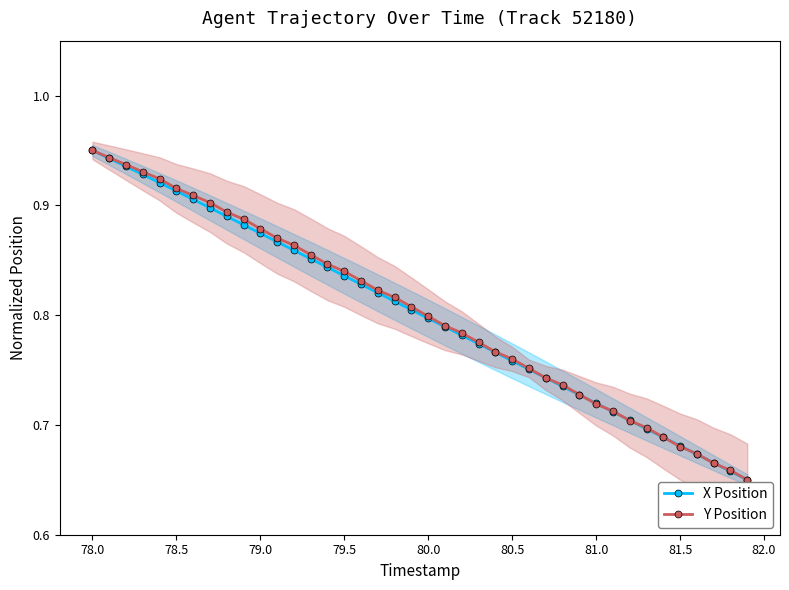

How many categories are shown in the chart?

40